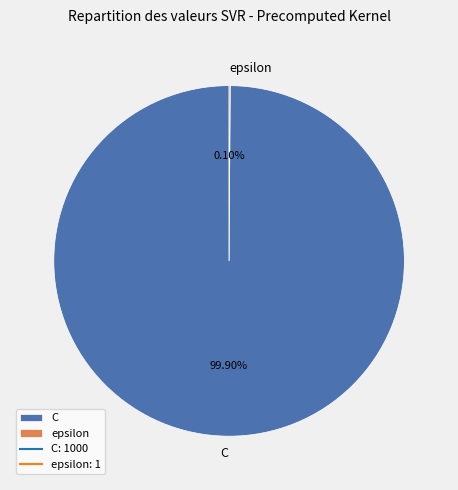

Which slice is the largest?

C